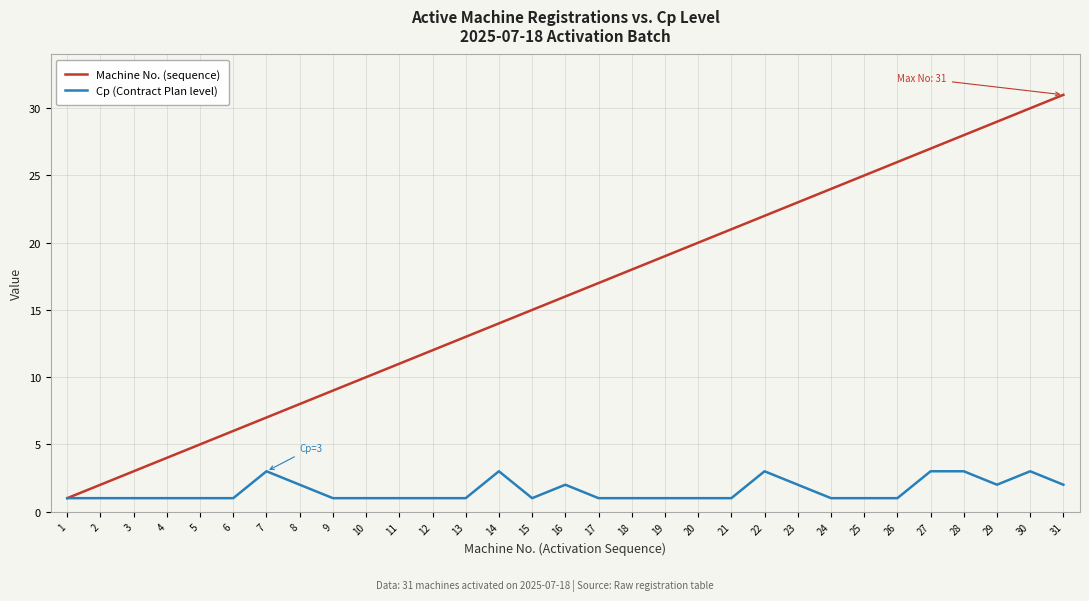

Which series has the widest spread of values?

Machine No. (sequence)